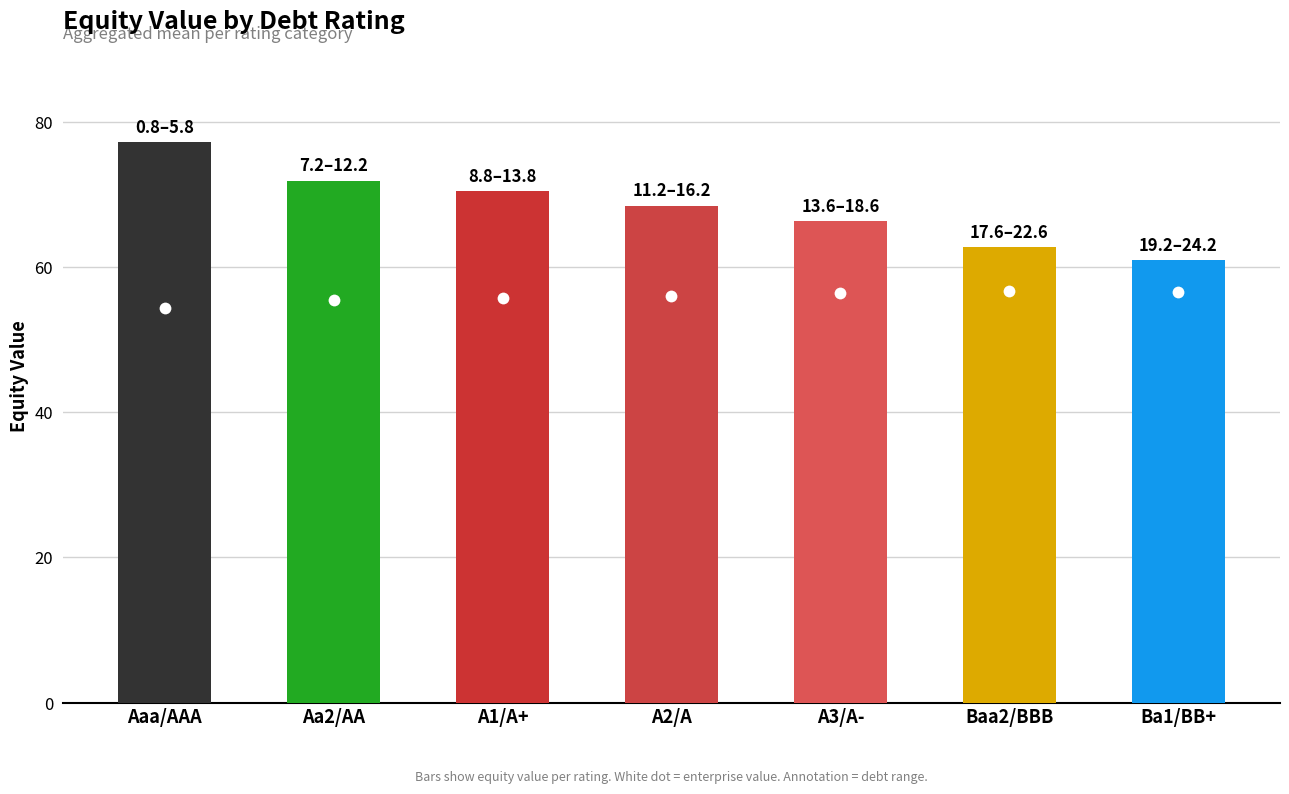

List the labels in order of value, smallest first.

Ba1/BB+, Baa2/BBB, A3/A-, A2/A, A1/A+, Aa2/AA, Aaa/AAA